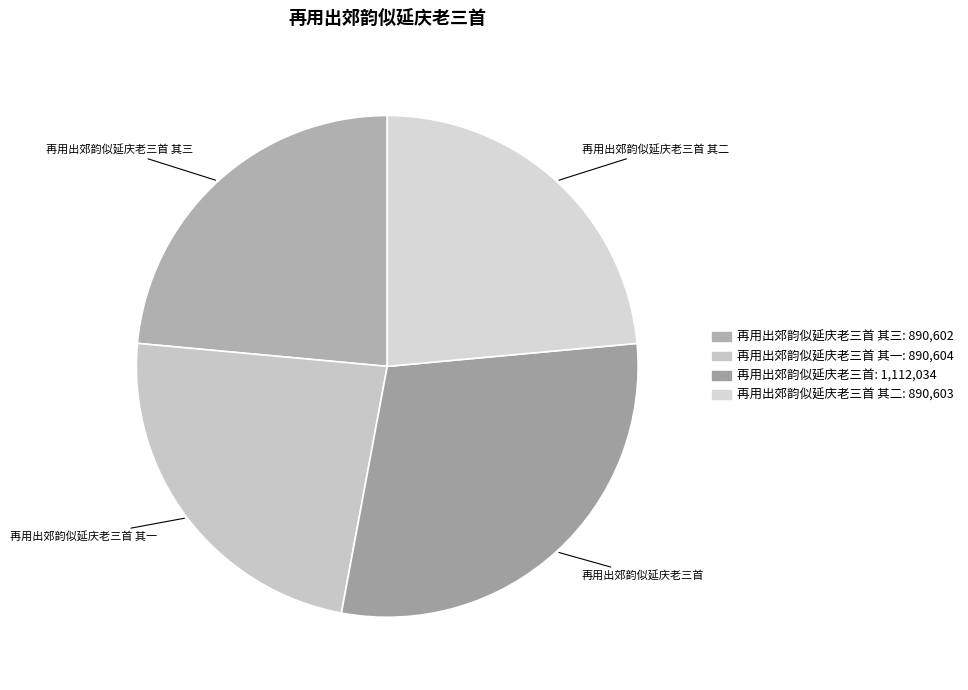

Is 再用出郊韵似延庆老三首 其二 the majority of the pie?

No